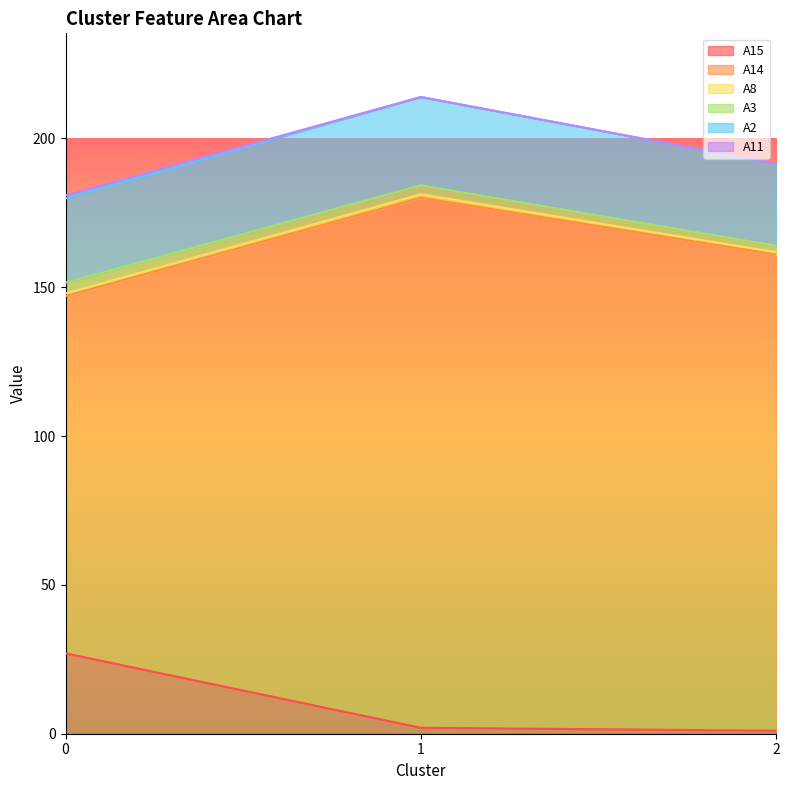

The A3 series shows 3.6 at 0. True or false?

True